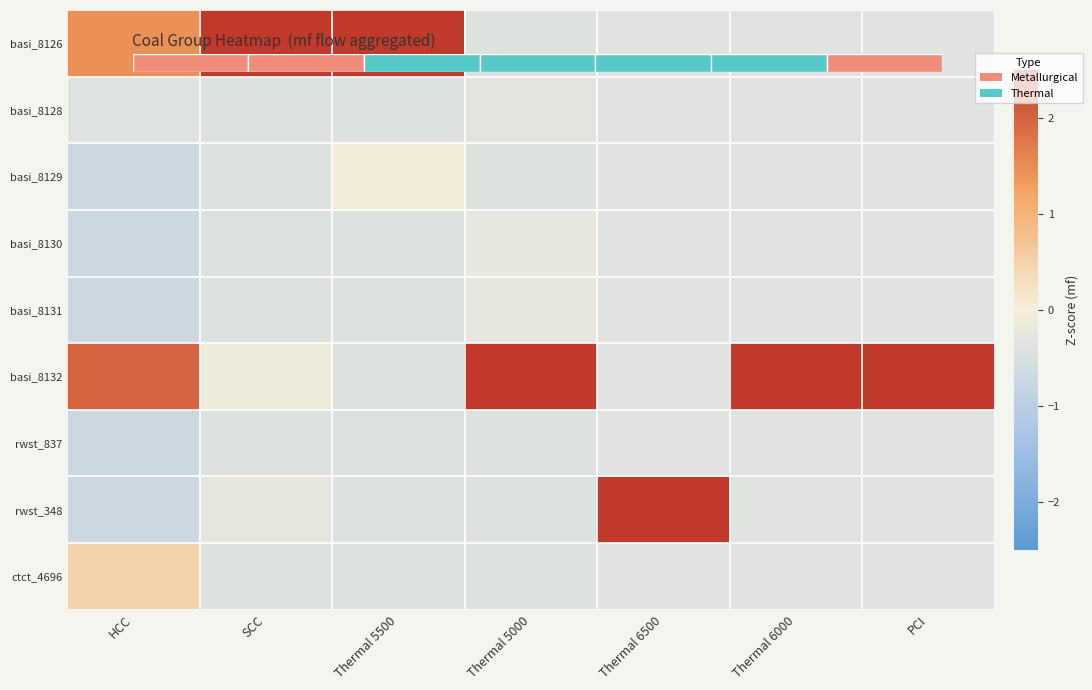

Is it true that rwst_348 equals 4.1 at Thermal 6500?

False